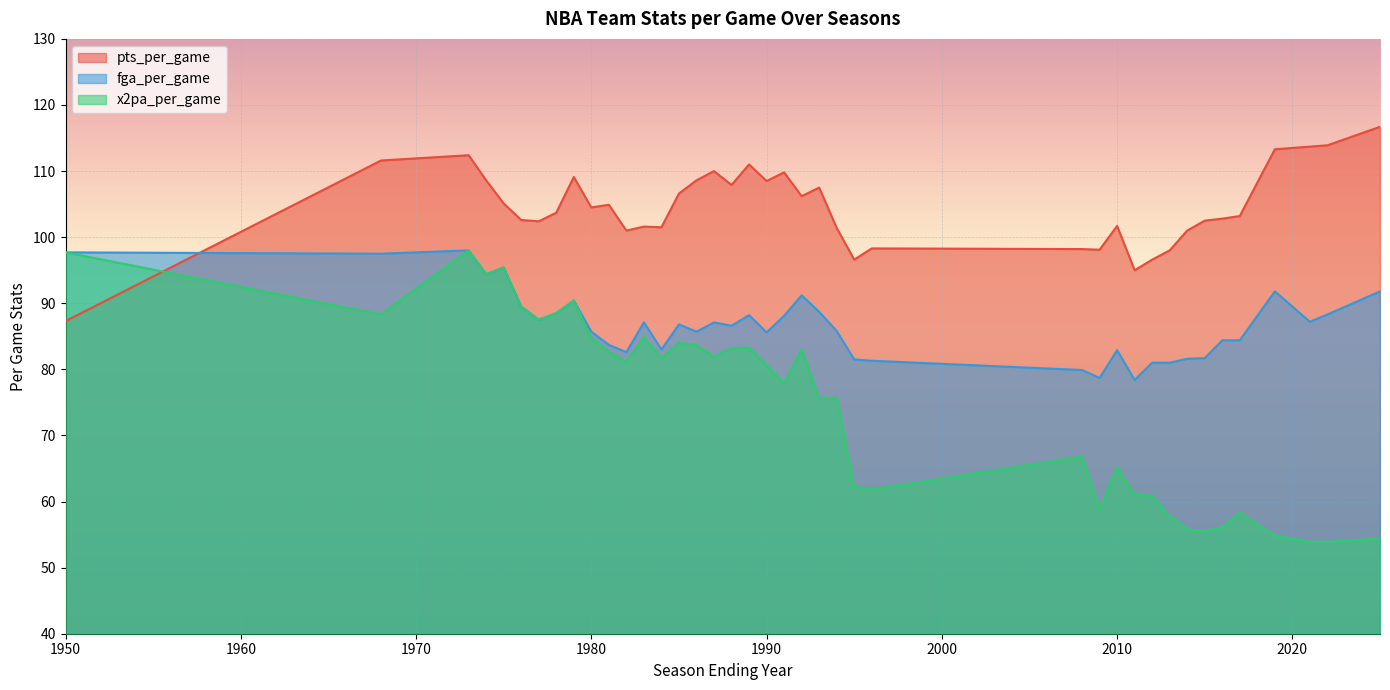

At which label is x2pa_per_game closest to 75?

1993